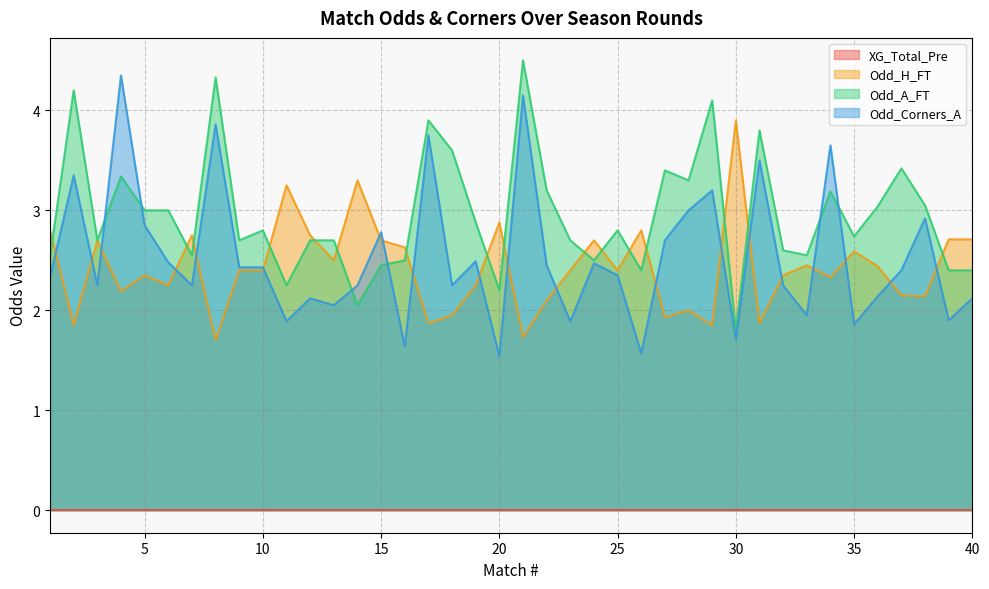

Between which two adjacent categories do Odd_A_FT and Odd_Corners_A first intersect?

3 and 4